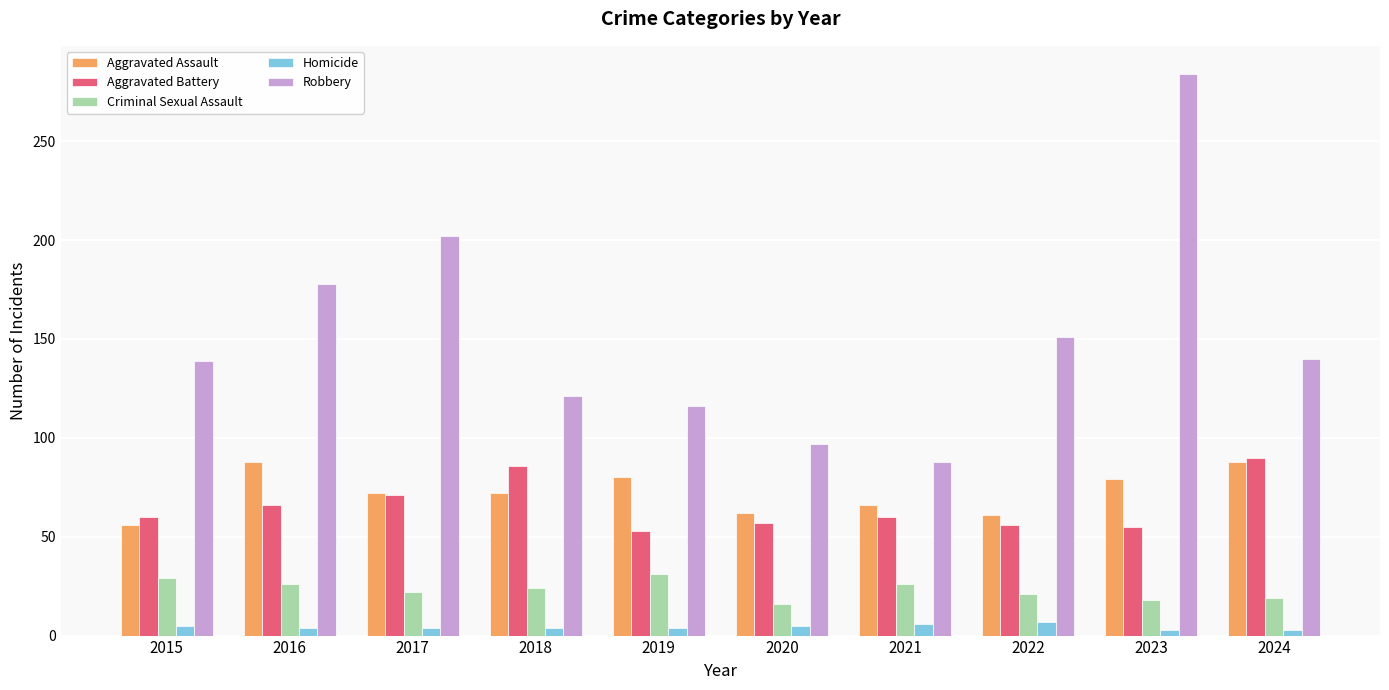

The Aggravated Assault series shows 80 at 2019. True or false?

True